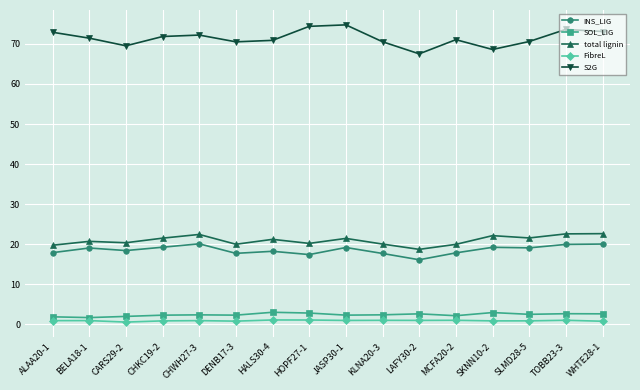

What is the sum of all INS_LIG values?

297.0